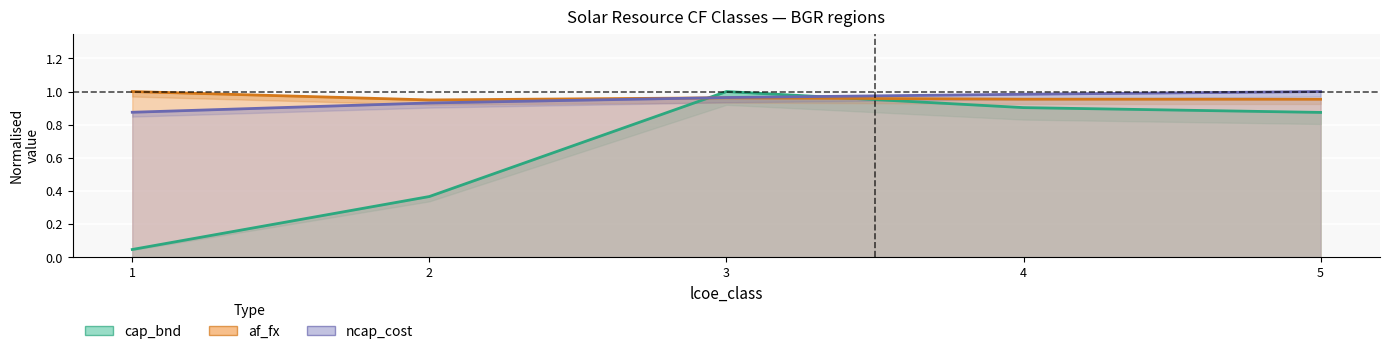

At which category is the sum across all series the highest?

3